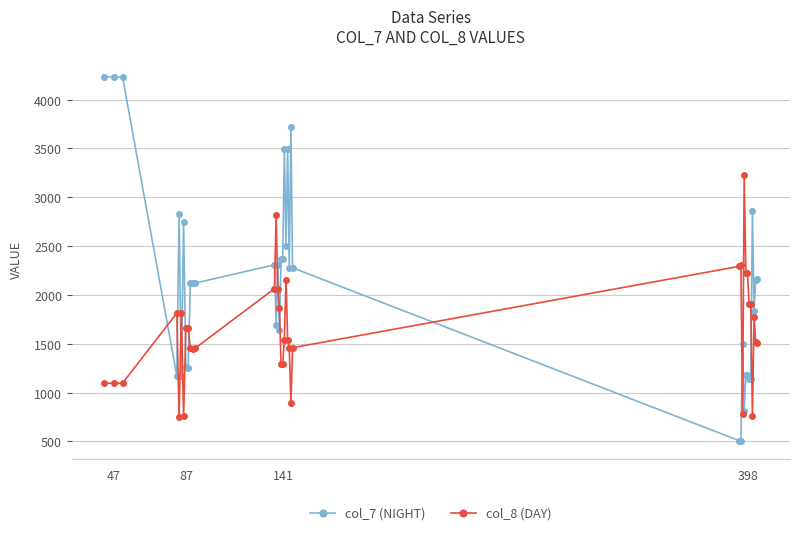

True or false: col_7 (NIGHT) and col_8 (DAY) intersect in this chart.

True